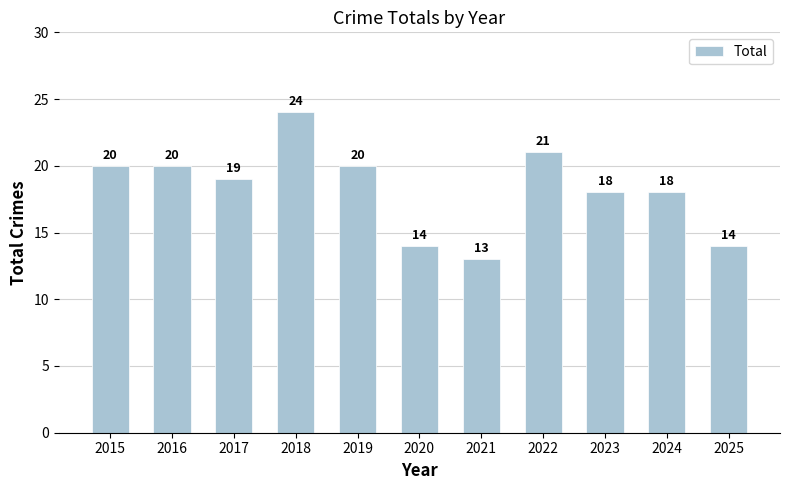

How many data points are less than 19?

5